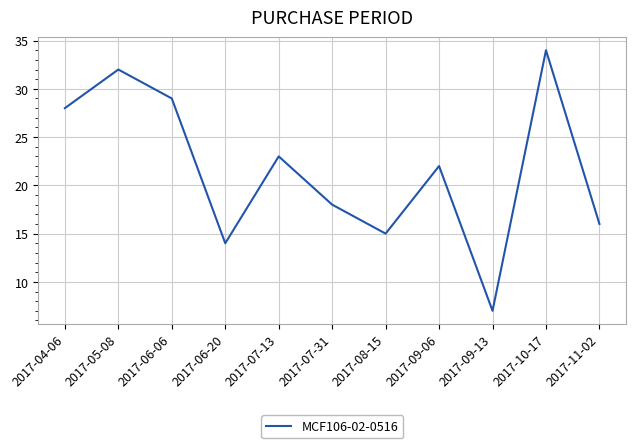

Does the chart have visible grid lines?

Yes